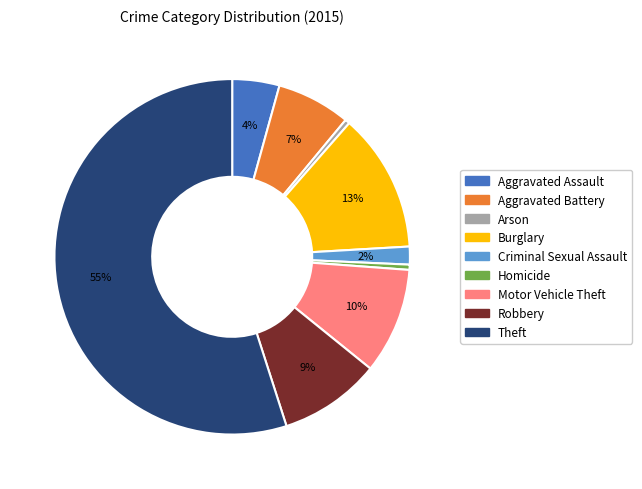

Is Homicide the majority of the pie?

No